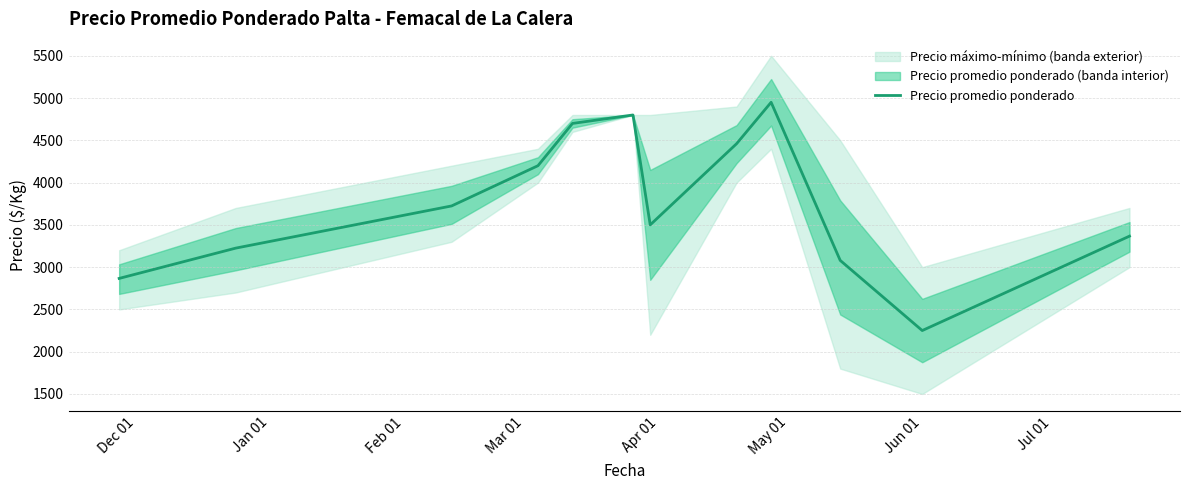

Reading left to right, list all the values displayed in this chart.

2866.7	3225.0	3724.0	4200.0	4700.0	4800.0	3500.0	4460.0	4950.0	3080.0	2250.0	3366.7